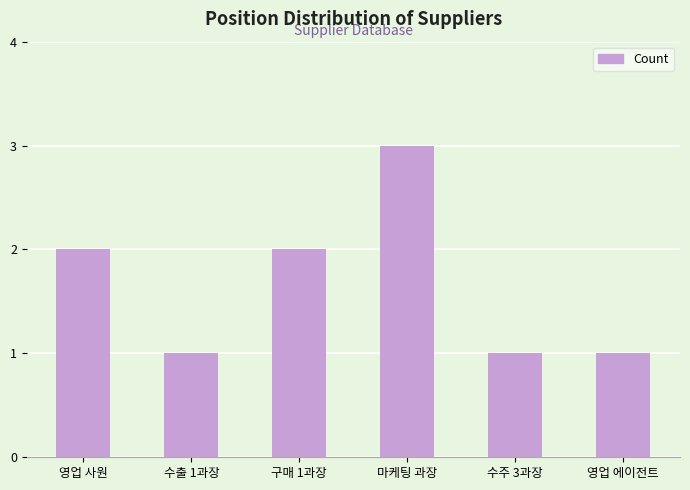

Approximately how many times larger is the value at 영업 사원 compared to 영업 에이전트?

2.0